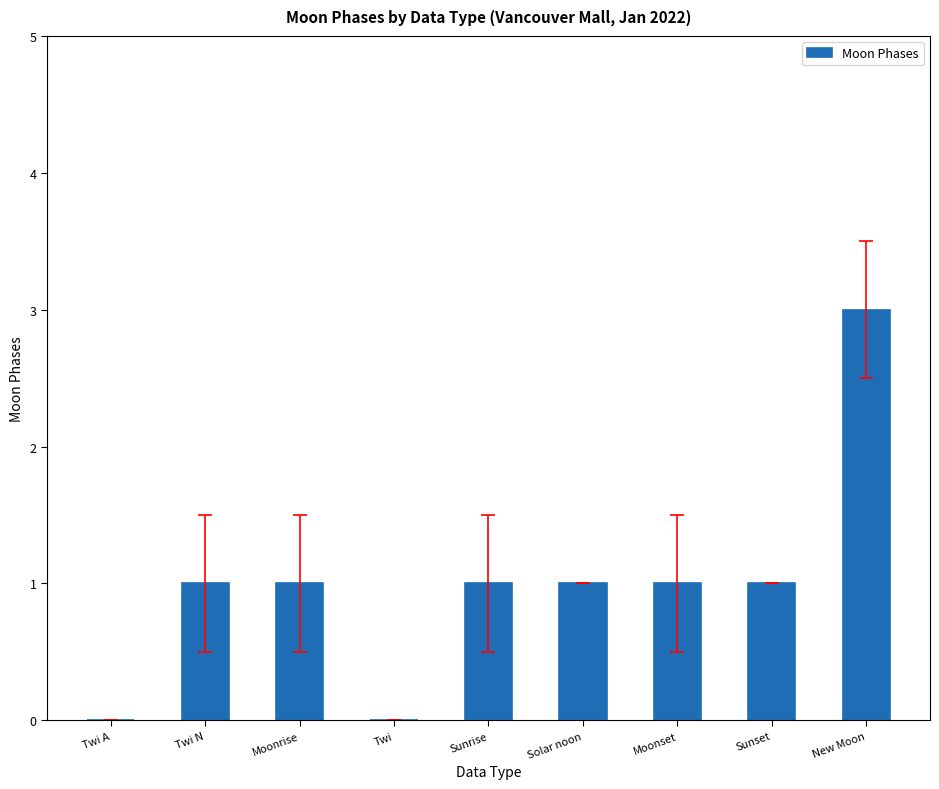

Reading left to right, what are all the values shown in this chart?

Twi A=0	Twi N=1	Moonrise=1	Twi=0	Sunrise=1	Solar noon=1	Moonset=1	Sunset=1	New Moon=3